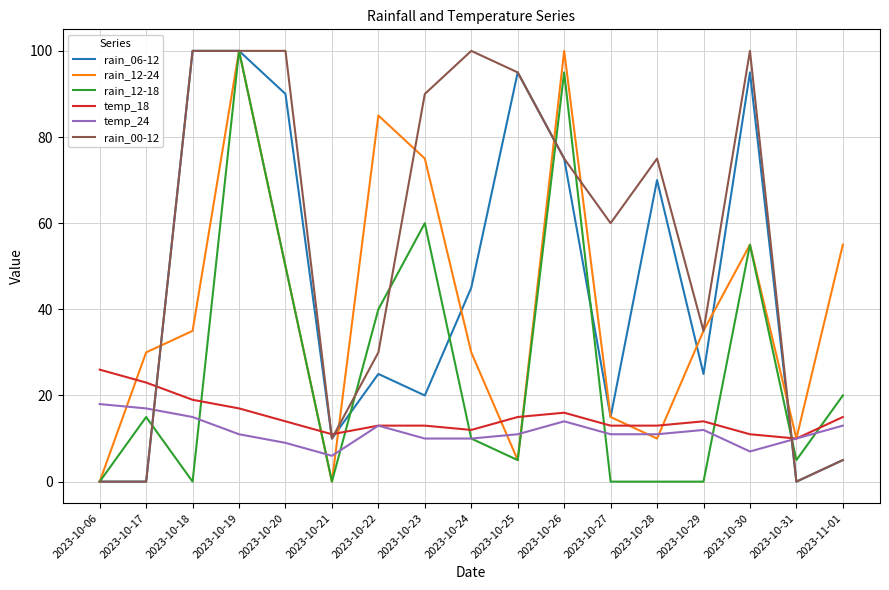

Is it true that rain_12-18 equals 138 at 2023-10-26?

False